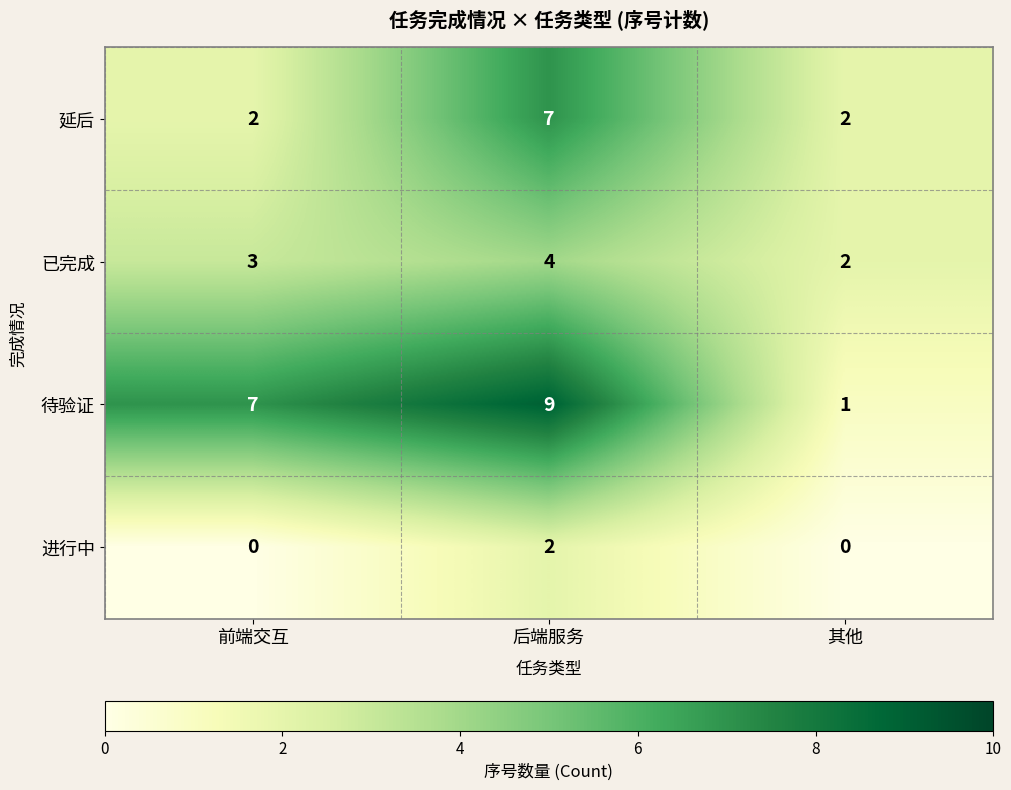

How many distinct data groups are displayed?

4